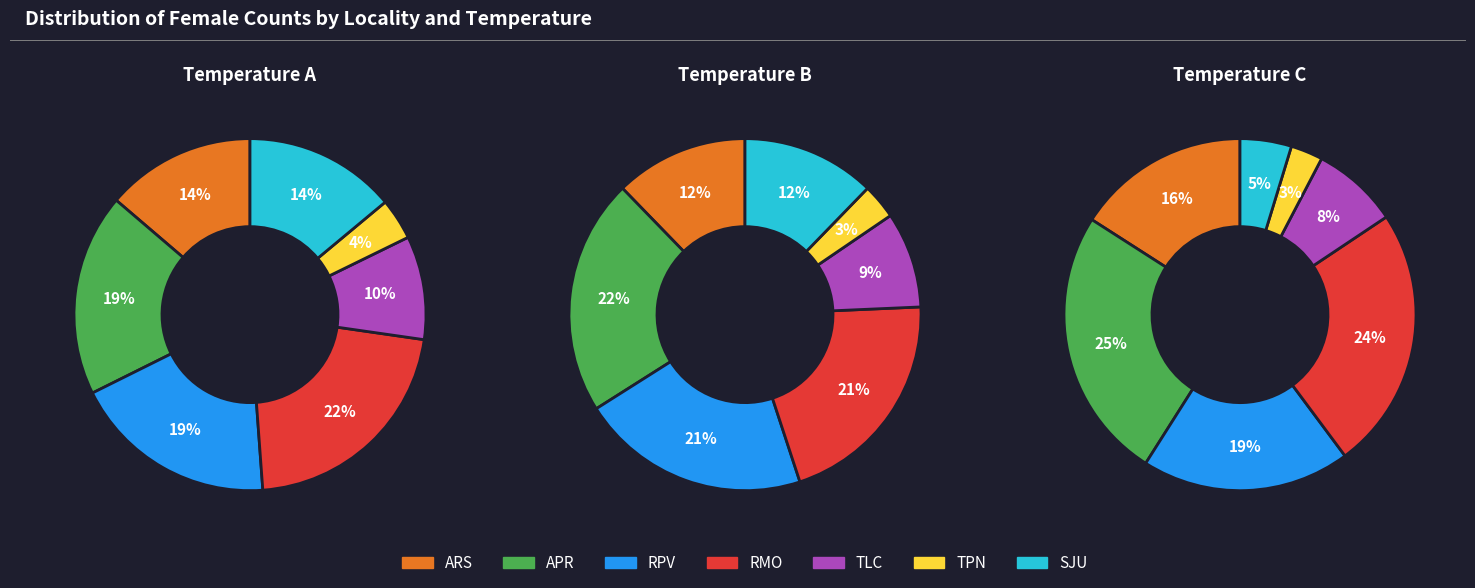

Combined, do SJU and TLC account for over 50%?

No